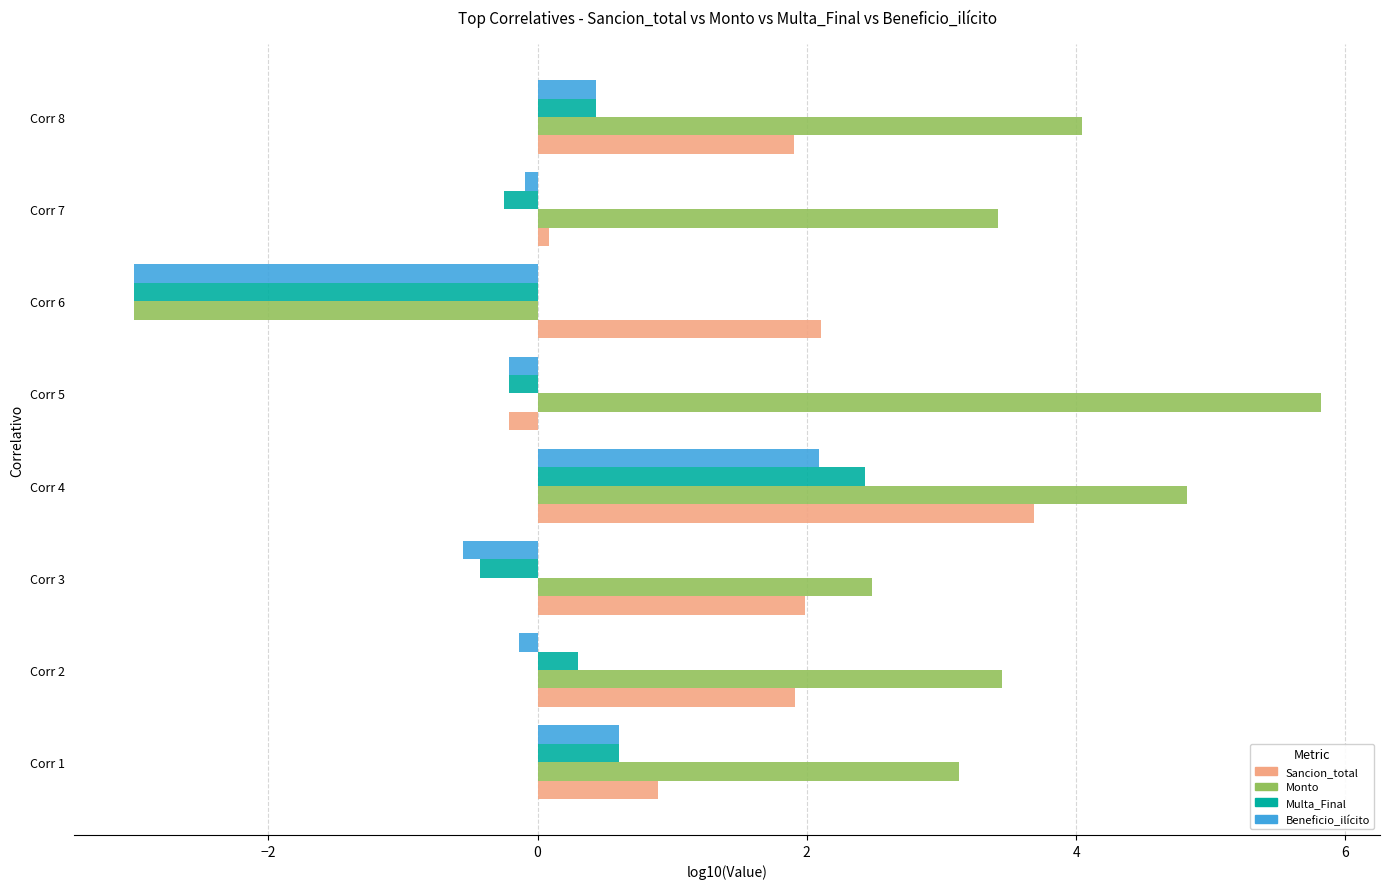

How many values in Monto are above zero?

7